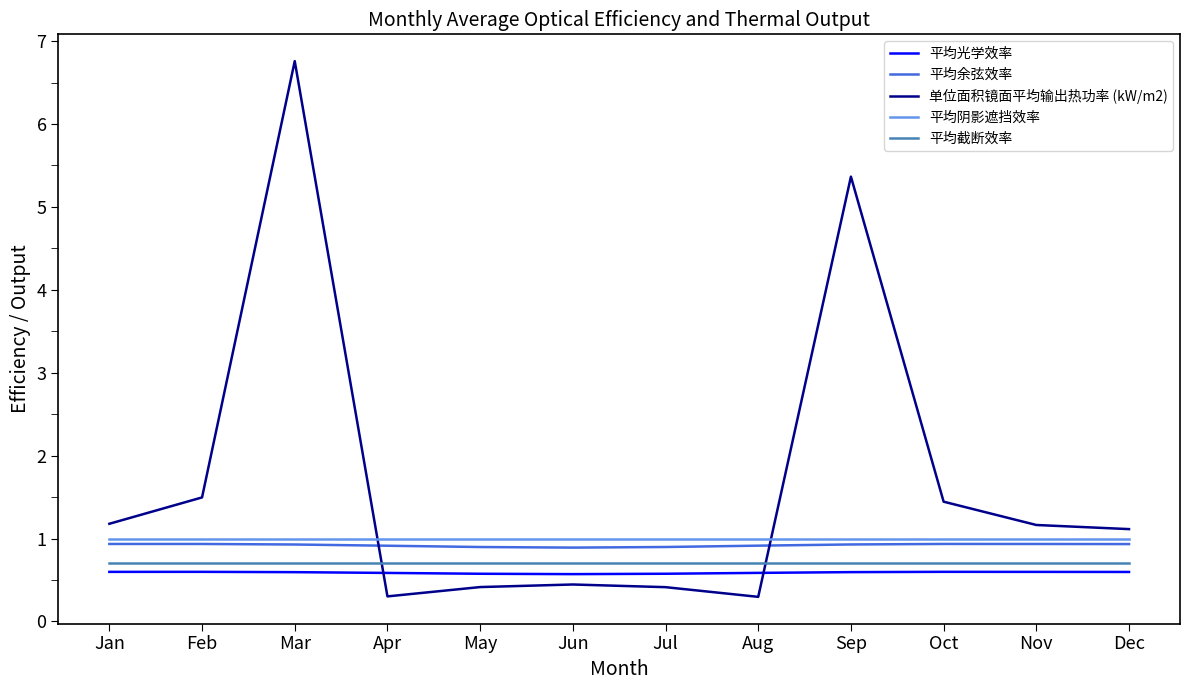

The value of 平均阴影遮挡效率 at May is 1.0. True or false?

True